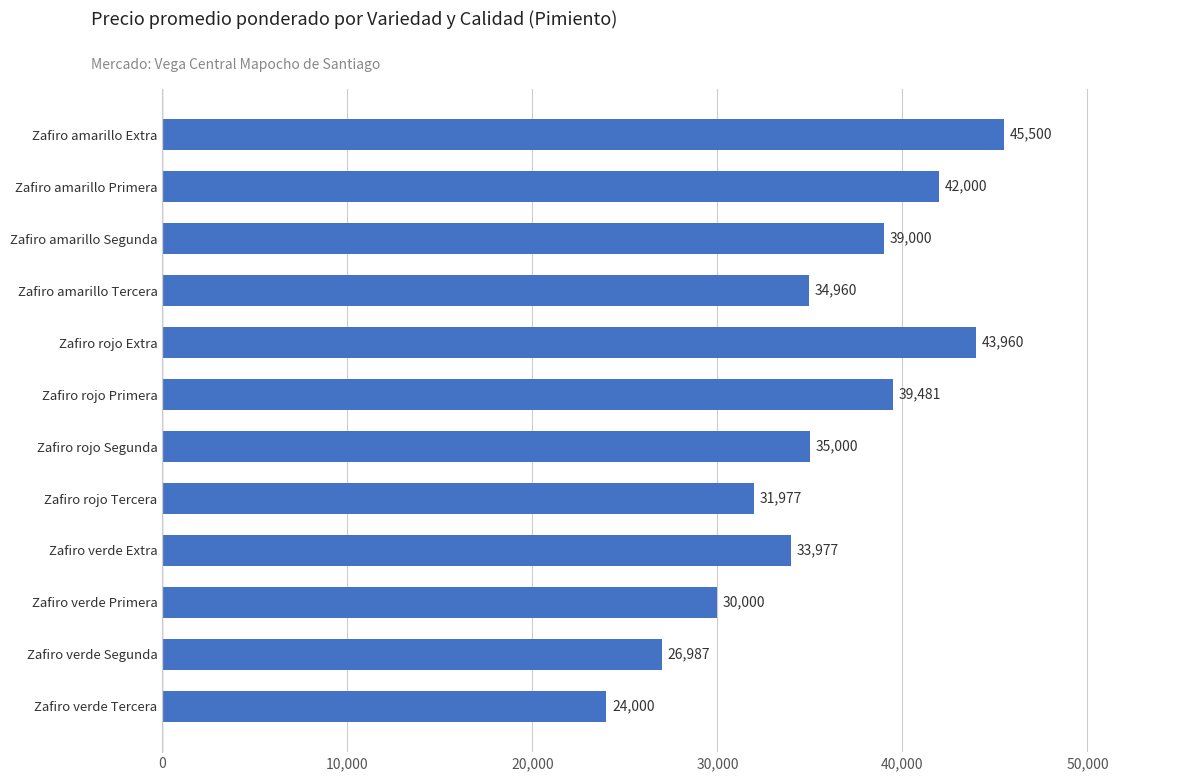

What is the difference between the maximum and second lowest values?

18513